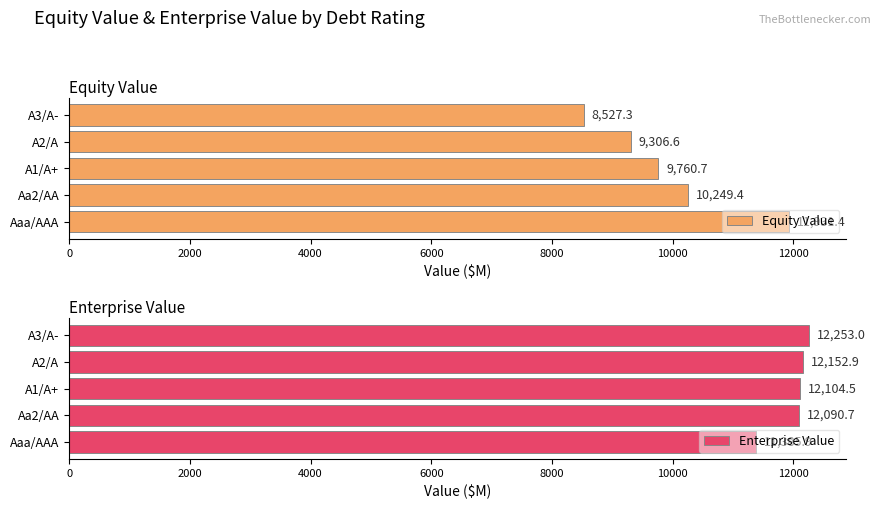

Which series has the largest range (max minus min)?

Equity Value